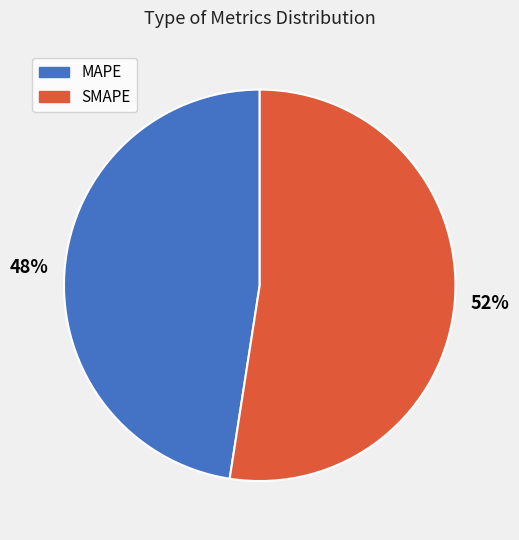

Which slice represents more than half of the pie?

SMAPE